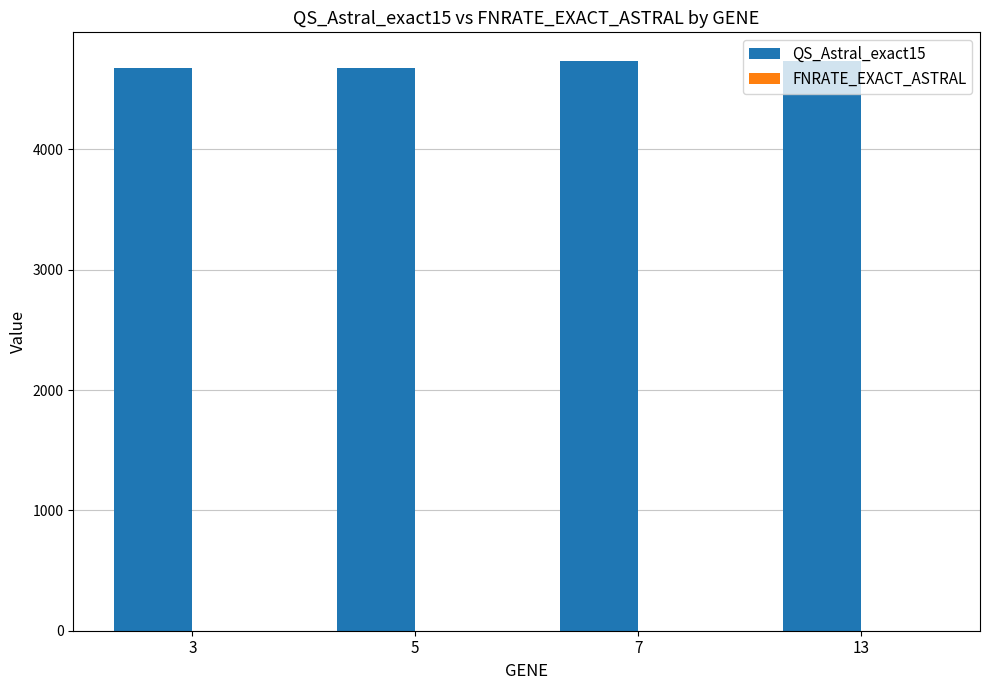

What is the value of the QS_Astral_exact15 bar at the 1st from the left?

4678.0